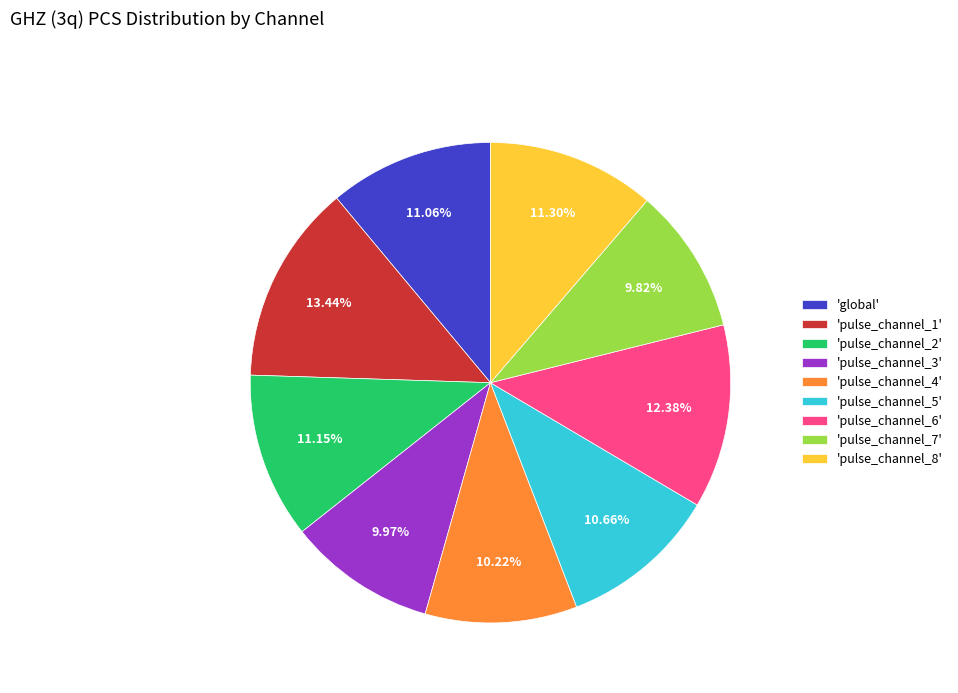

To the nearest percent, what is the average slice percentage?

11%